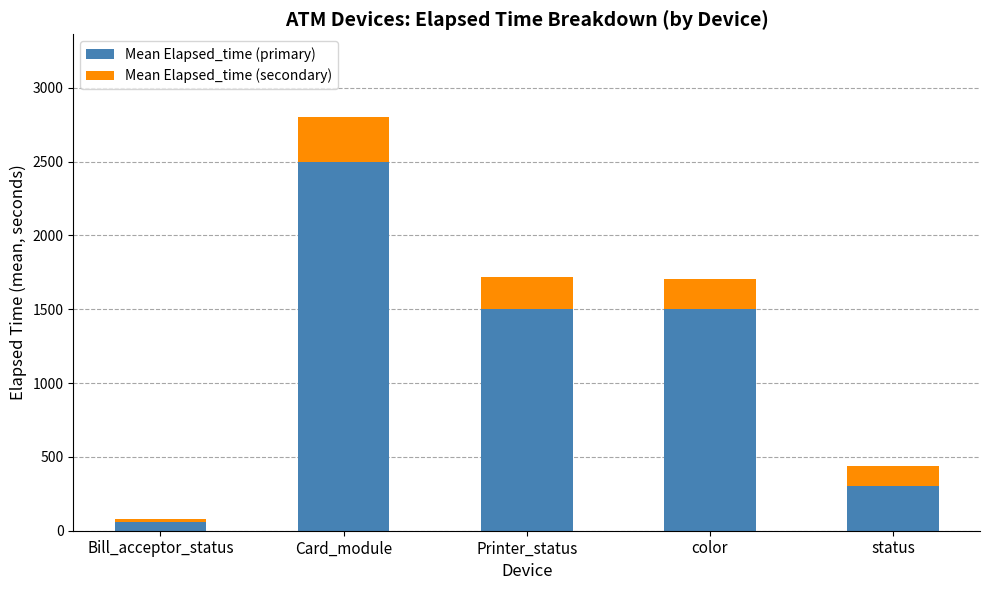

What is the approximate value of Mean Elapsed_time (primary) at Card_module?

2500.0